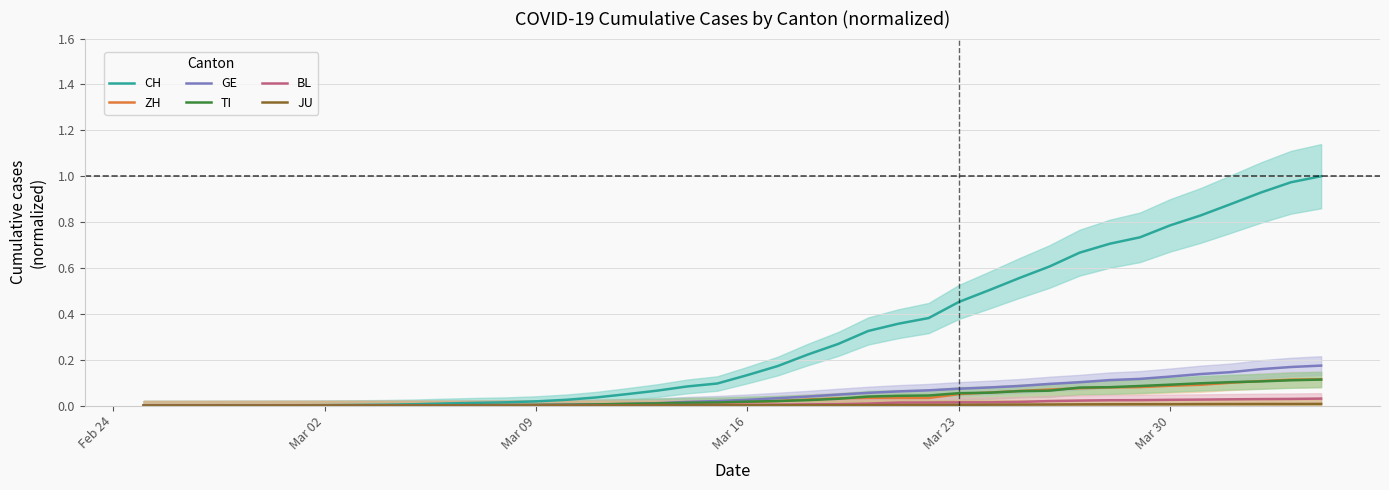

Does the chart have visible grid lines?

Yes